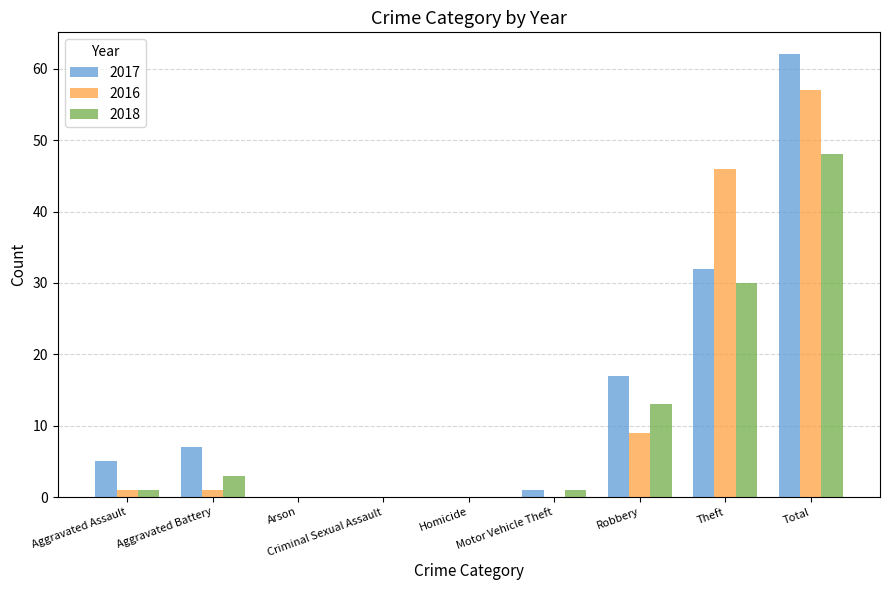

What is the sum of the 2018 values at Total and Aggravated Battery?

51